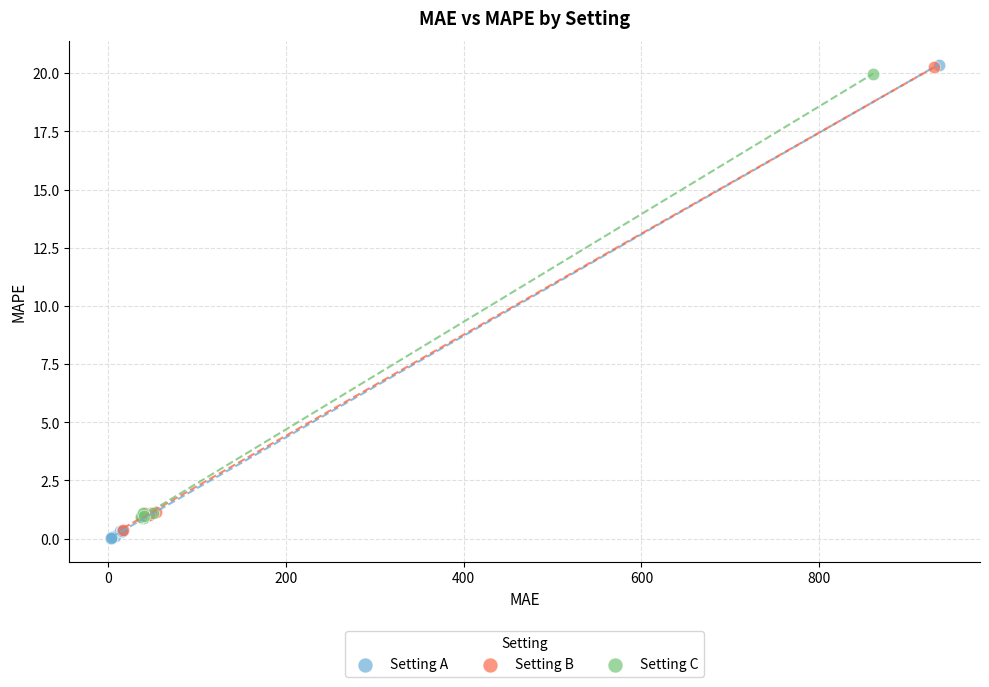

Which series has the largest Y range (max minus min)?

Setting A